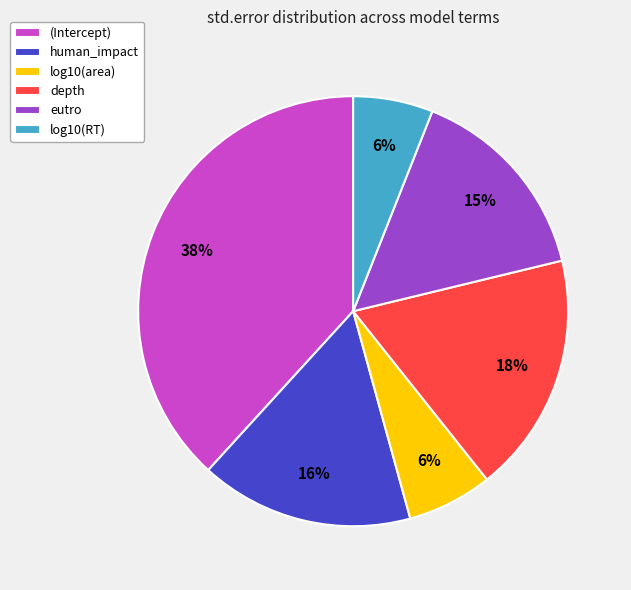

The depth slice represents 9% of the pie. True or false?

False